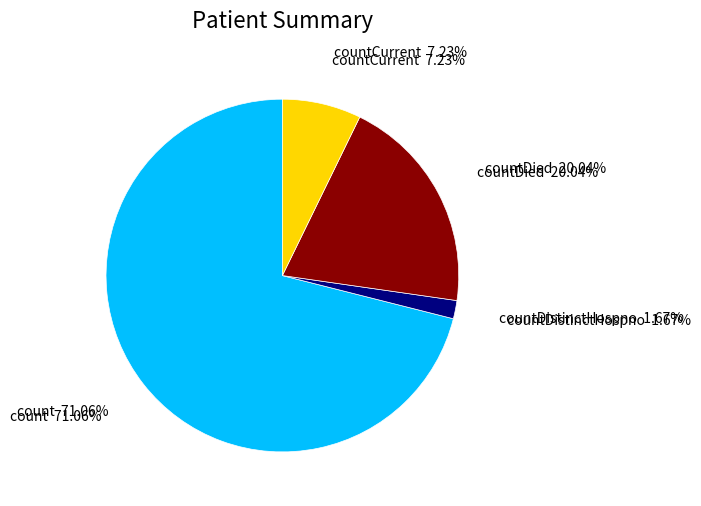

What portion of the pie excludes count?

28.9%